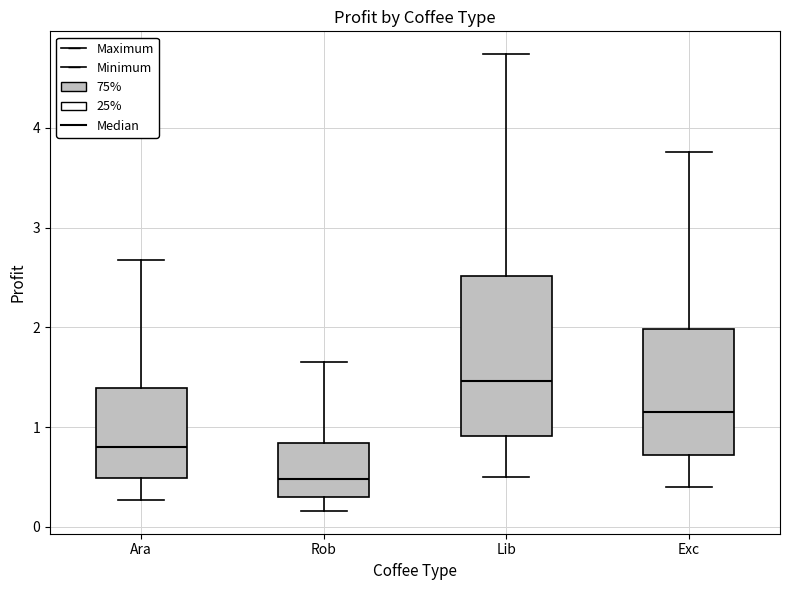

Which box has the lowest median line?

Rob